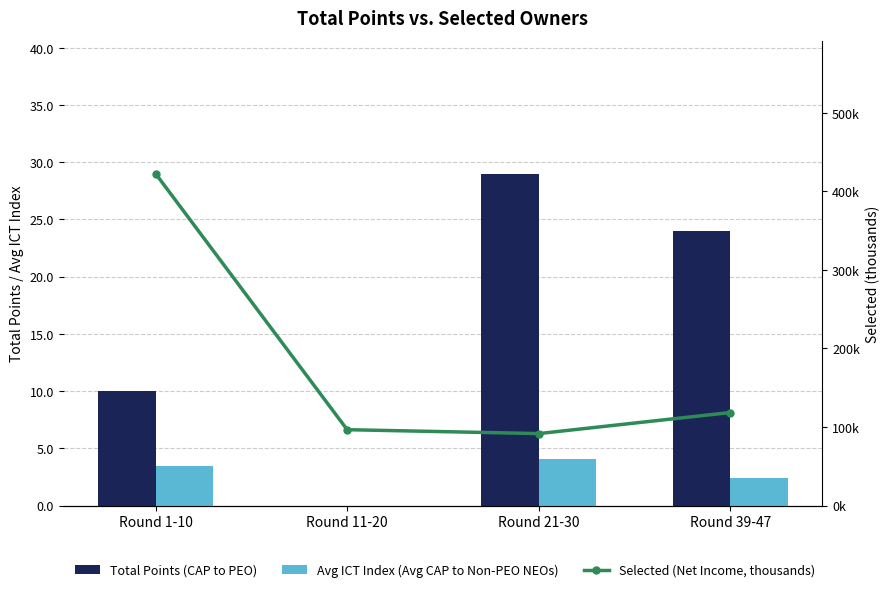

How many Total Points (CAP to PEO) values are between 10 and 29?

3